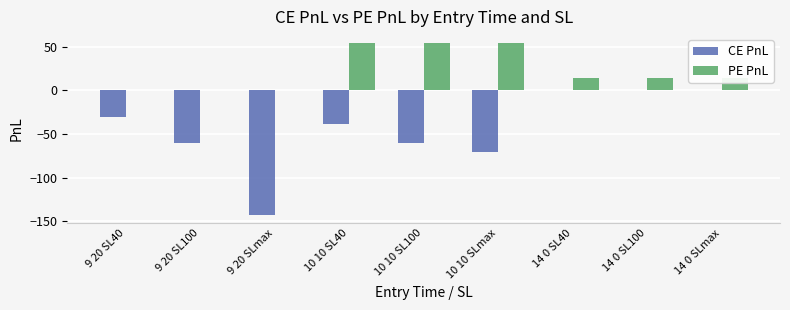

How many categories are shown in the chart?

9